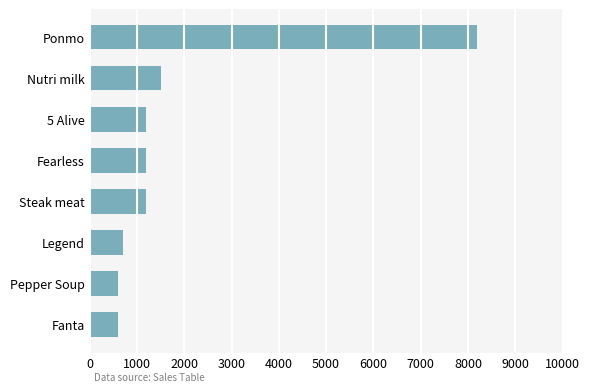

What is the average value?

1900